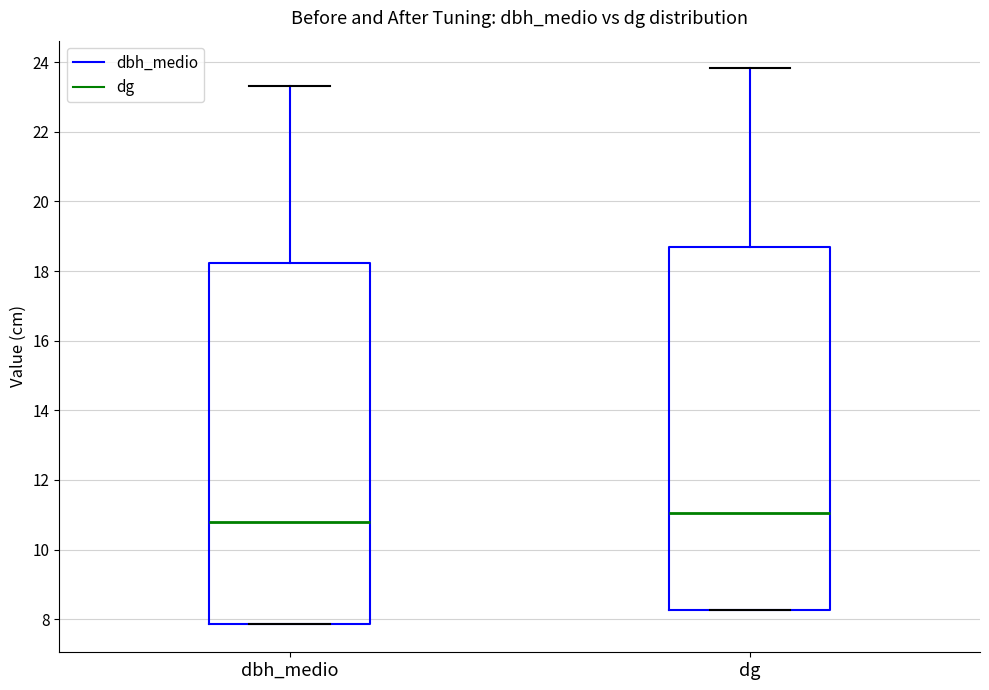

Which box has the lowest median line?

dbh_medio